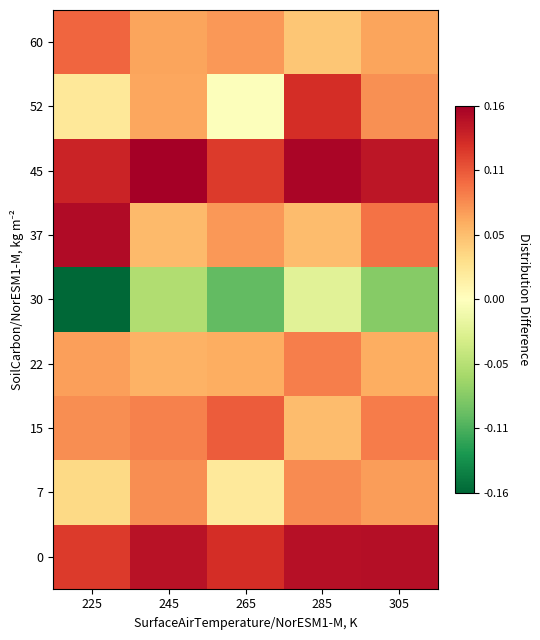

Which category has the highest value across all series?

245